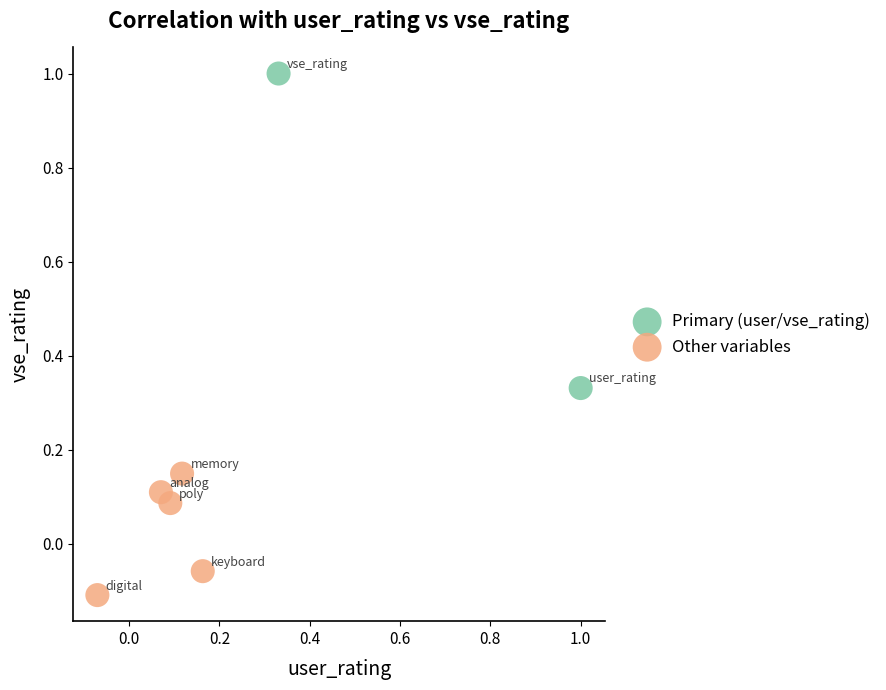

What are all the series names shown in the legend?

Primary (user/vse_rating), Other variables